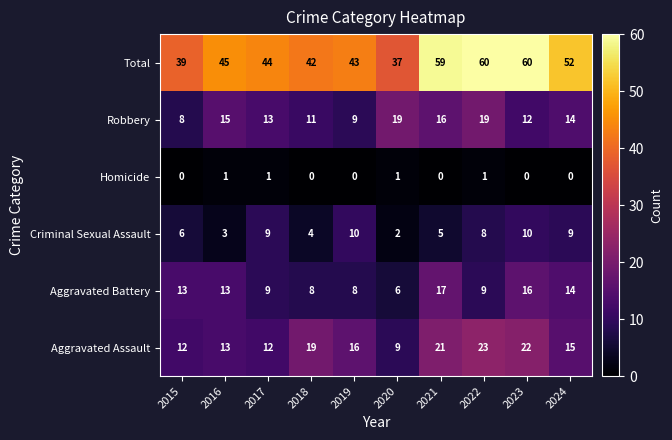

True or false: Total has a value of 60 at 2023.

True